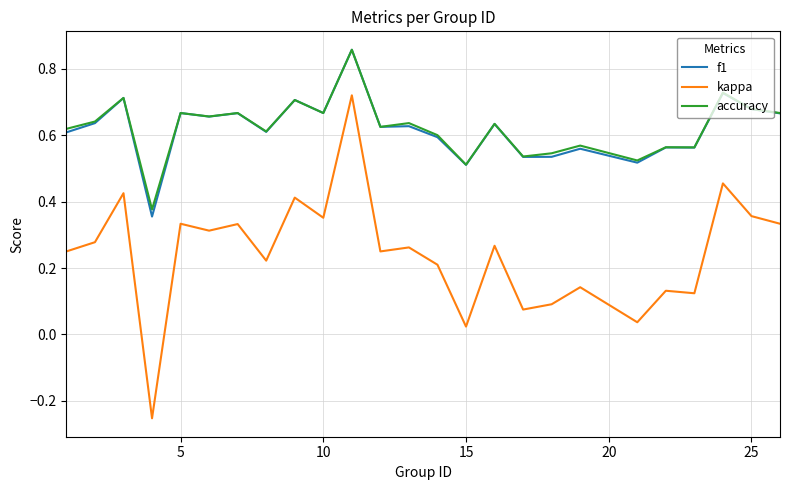

True or false: f1 and kappa cross at least once.

False